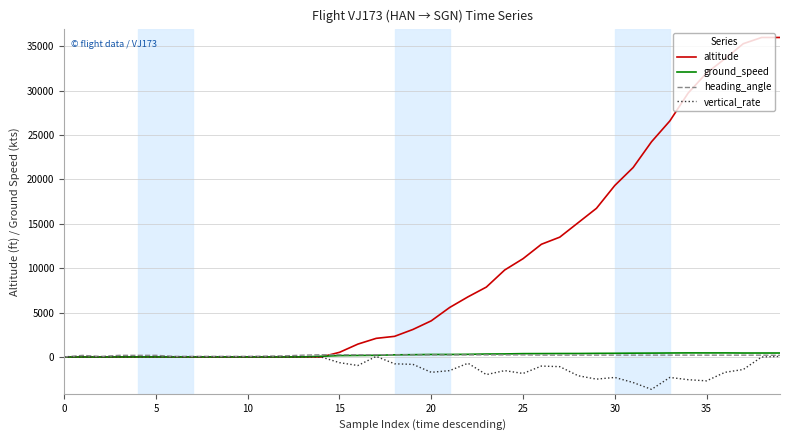

What is the highest value of the altitude series?

36000